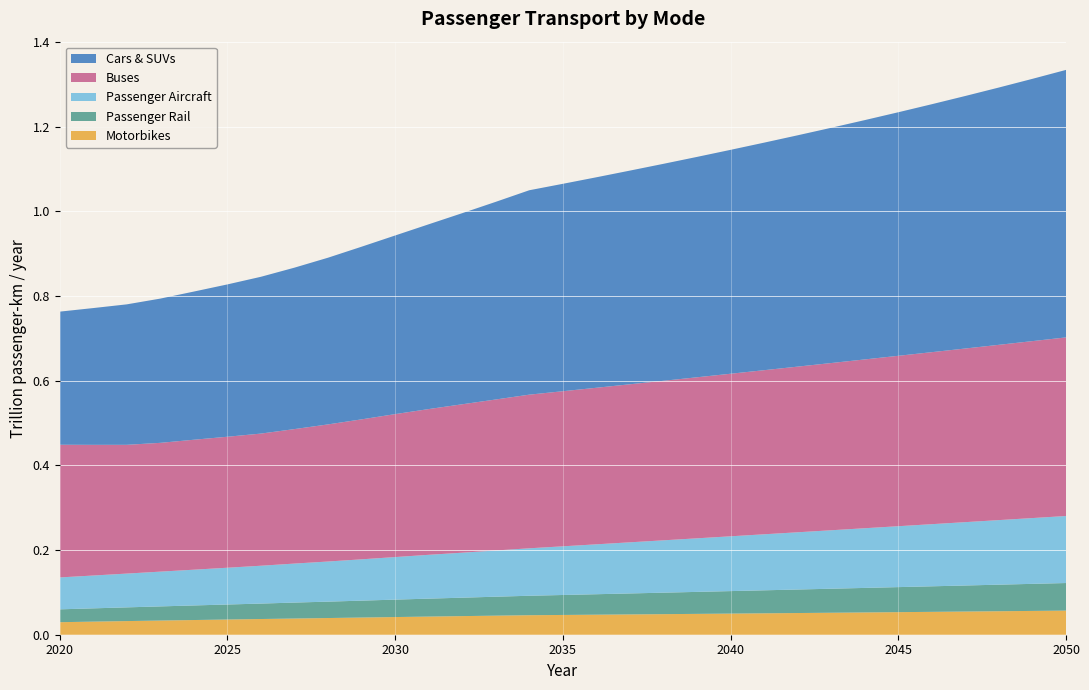

Reading left to right, what are all the values shown in this chart?

Motorbikes: 0.0	0.0	0.0	0.0	0.0	0.0	0.0	0.0	0.0	0.0	0.0	0.0	0.0	0.0	0.0	0.0	0.0	0.0	0.0	0.0	0.0	0.1	0.1	0.1	0.1	0.1	0.1	0.1	0.1	0.1	0.1
Passenger Rail: 0.0	0.0	0.0	0.0	0.0	0.0	0.0	0.0	0.0	0.0	0.0	0.0	0.0	0.0	0.0	0.0	0.0	0.0	0.1	0.1	0.1	0.1	0.1	0.1	0.1	0.1	0.1	0.1	0.1	0.1	0.1
Passenger Aircraft: 0.1	0.1	0.1	0.1	0.1	0.1	0.1	0.1	0.1	0.1	0.1	0.1	0.1	0.1	0.1	0.1	0.1	0.1	0.1	0.1	0.1	0.1	0.1	0.1	0.1	0.1	0.1	0.1	0.2	0.2	0.2
Buses: 0.3	0.3	0.3	0.3	0.3	0.3	0.3	0.3	0.3	0.3	0.3	0.3	0.4	0.4	0.4	0.4	0.4	0.4	0.4	0.4	0.4	0.4	0.4	0.4	0.4	0.4	0.4	0.4	0.4	0.4	0.4
Cars & SUVs: 0.3	0.3	0.3	0.3	0.3	0.4	0.4	0.4	0.4	0.4	0.4	0.4	0.5	0.5	0.5	0.5	0.5	0.5	0.5	0.5	0.5	0.5	0.5	0.6	0.6	0.6	0.6	0.6	0.6	0.6	0.6